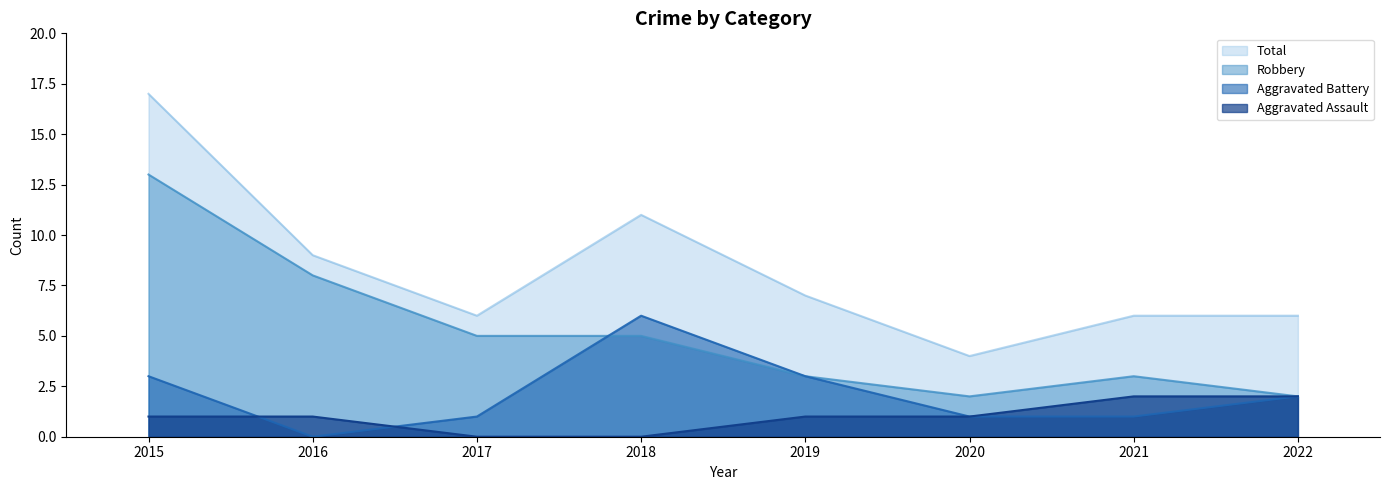

What is the spread (max minus min) of values at 2018?

11